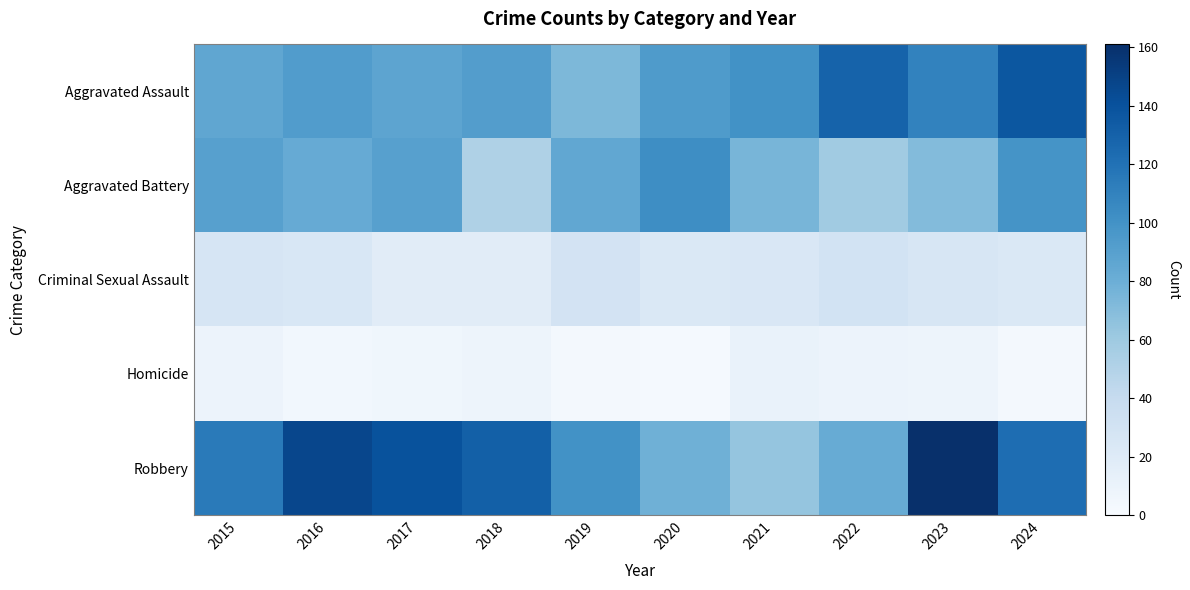

What is the spread (max minus min) of values at 2015?

115